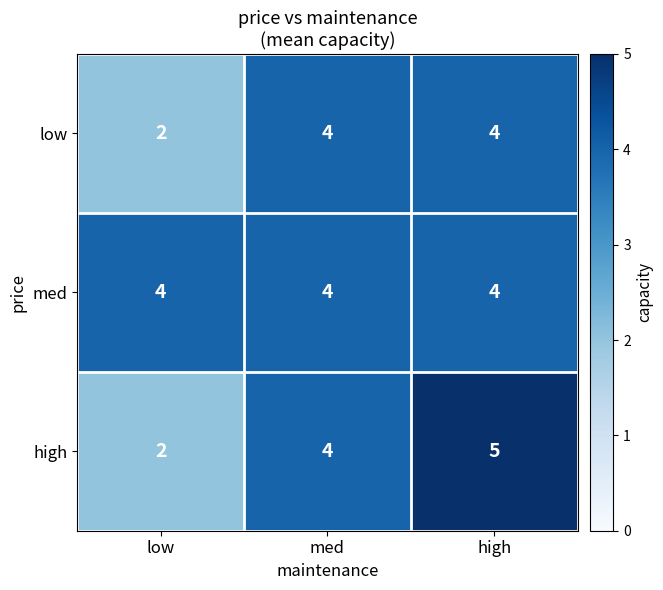

Reading left to right, transcribe all the data shown in this chart.

low: low=2	med=4	high=4
med: low=4	med=4	high=4
high: low=2	med=4	high=5